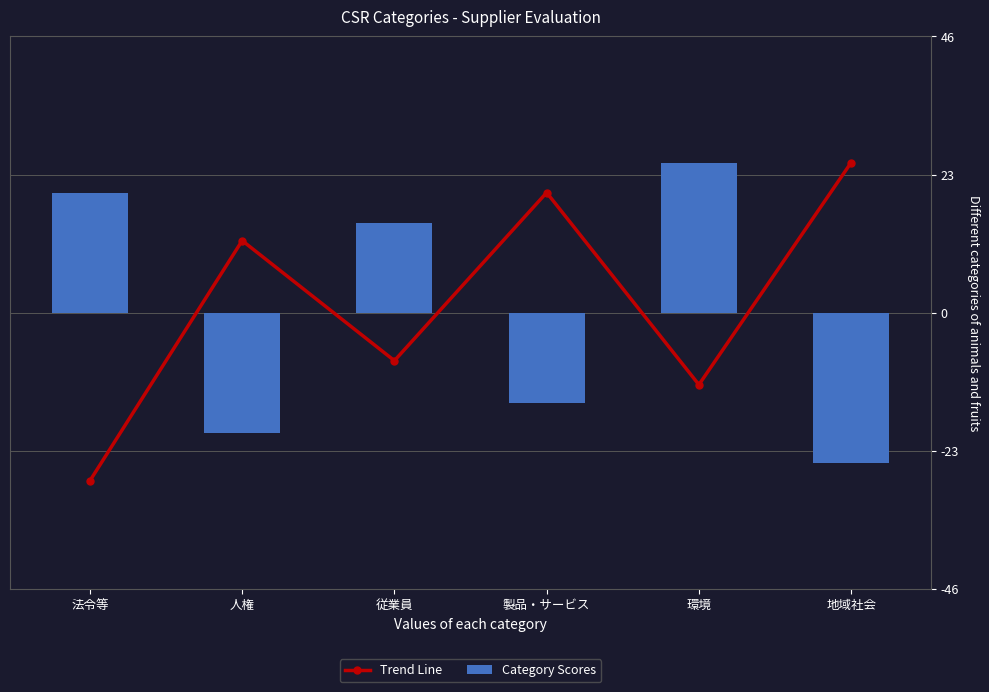

Reading right to left, extract all data points from this chart.

Trend Line: 25	-12	20	-8	12	-28
Category Scores: -25	25	-15	15	-20	20